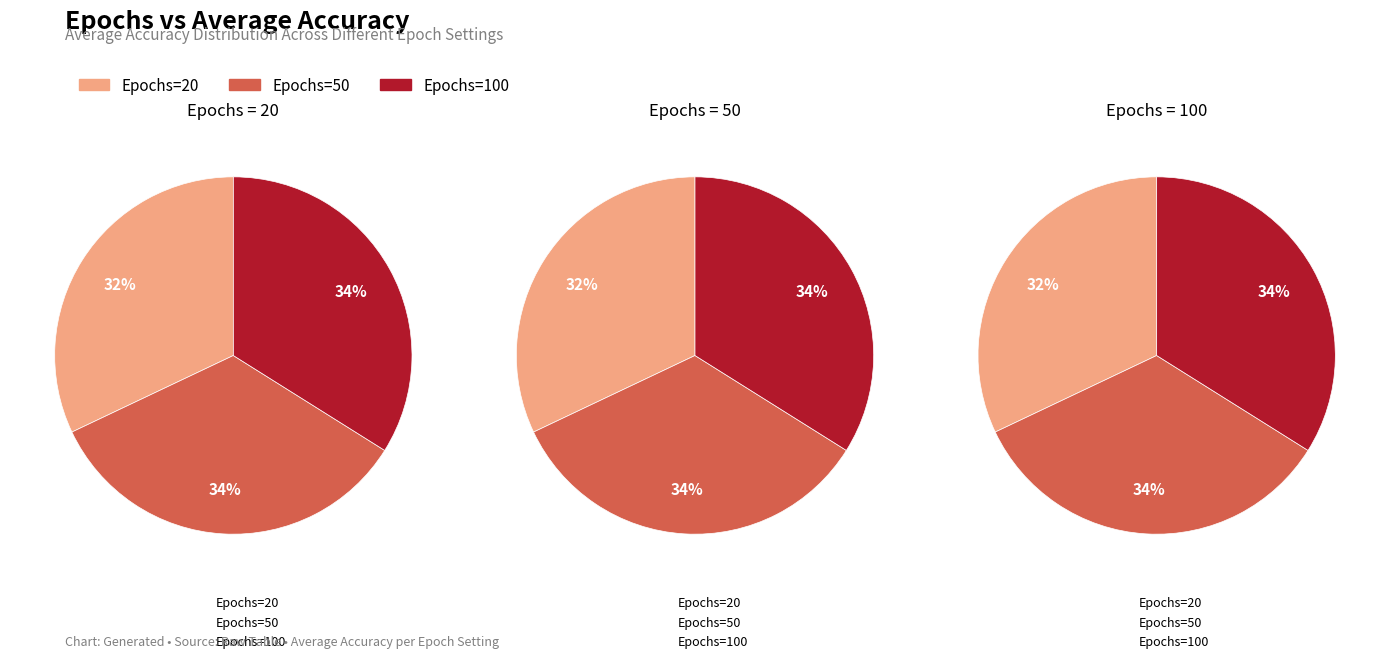

How many segments does this pie chart have?

3